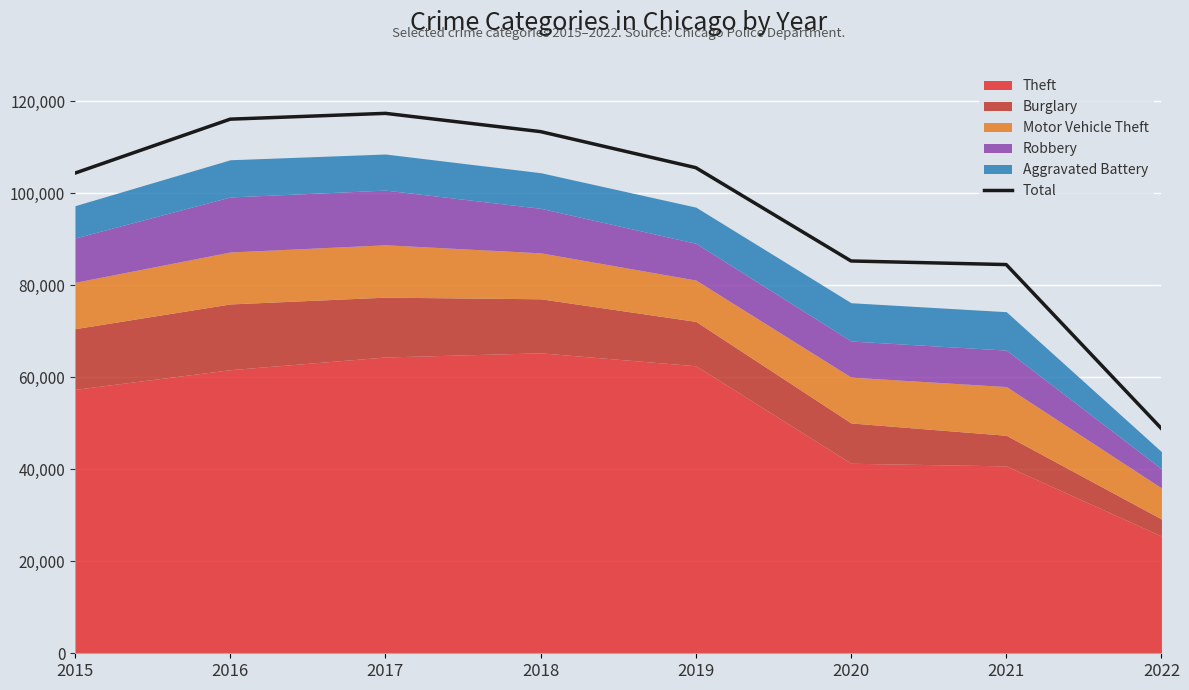

Approximately how many times larger is the value at 2017 compared to 2018?

1.0